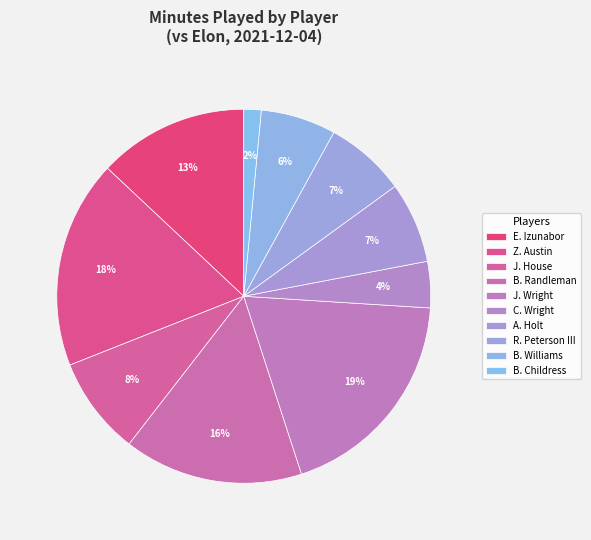

How many slices are in this pie chart?

10